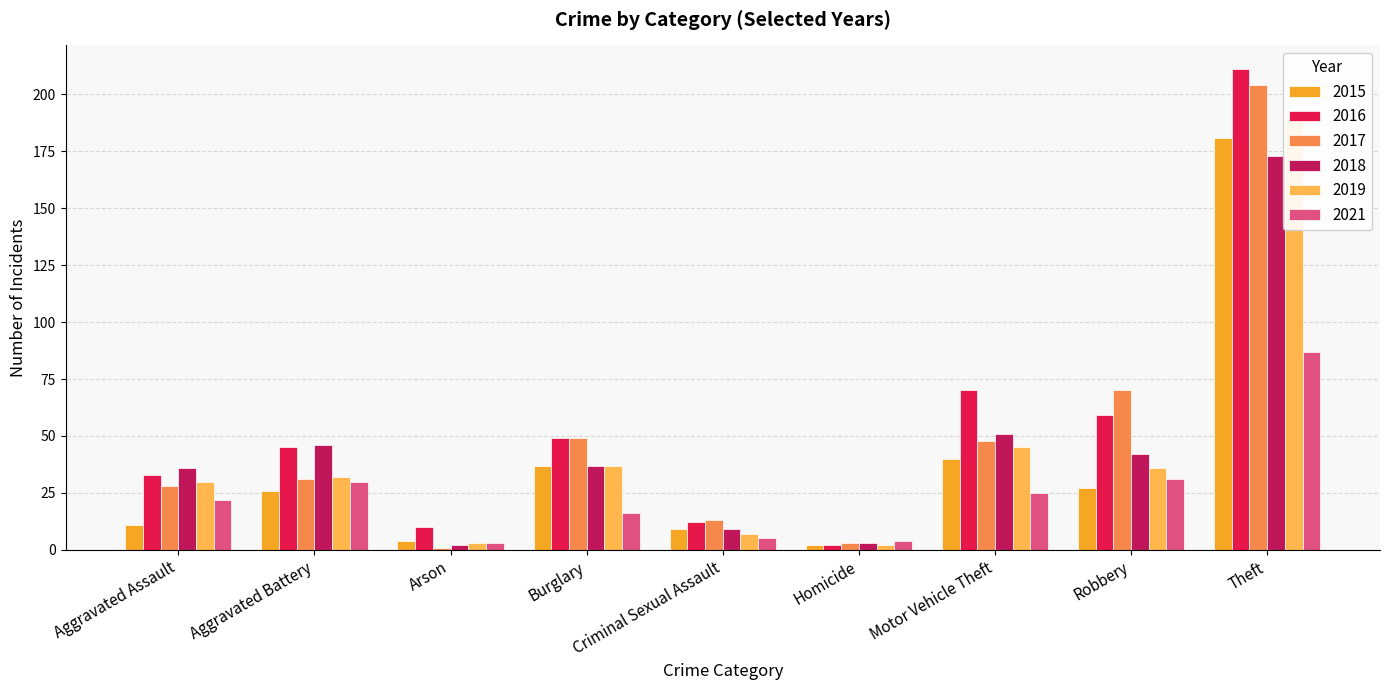

Reading left to right, transcribe all the data shown in this chart.

2015: 11	26	4	37	9	2	40	27	181
2016: 33	45	10	49	12	2	70	59	211
2017: 28	31	1	49	13	3	48	70	204
2018: 36	46	2	37	9	3	51	42	173
2019: 30	32	3	37	7	2	45	36	190
2021: 22	30	3	16	5	4	25	31	87